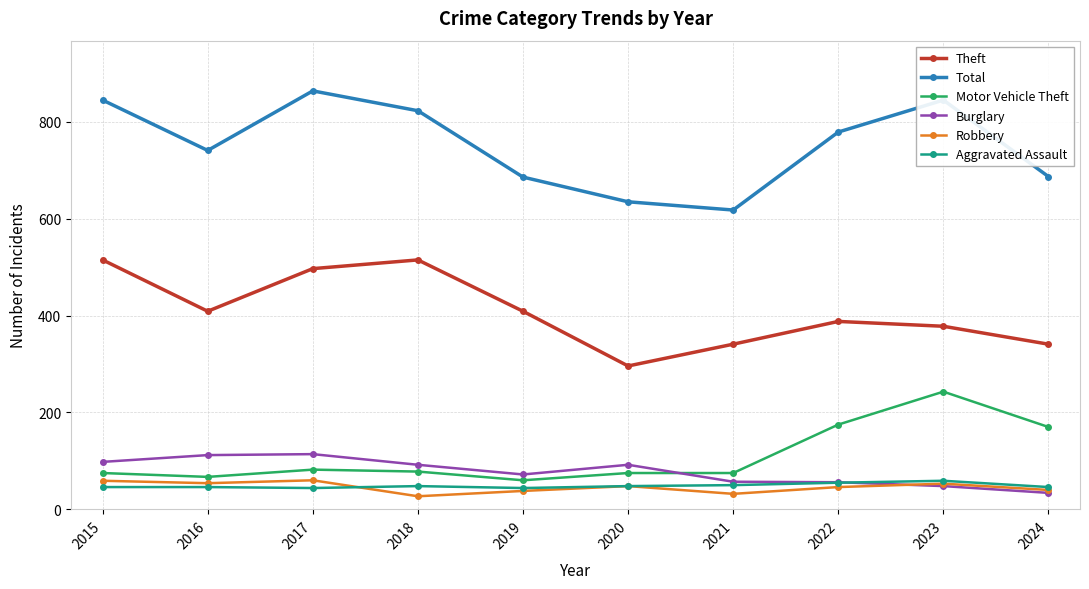

How many values in the Theft series are below 409?

5